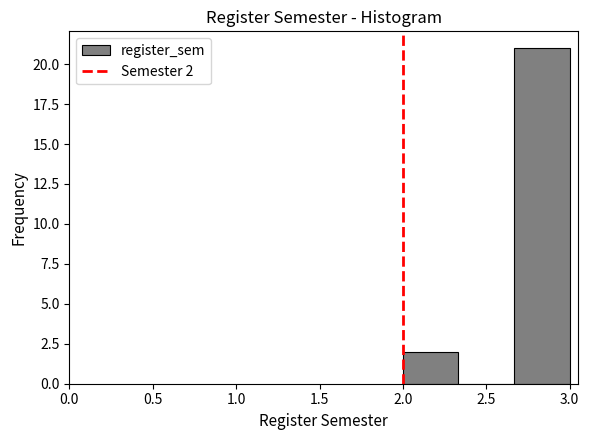

Which range on the x-axis has the tallest bar?

2.65 to 3.00